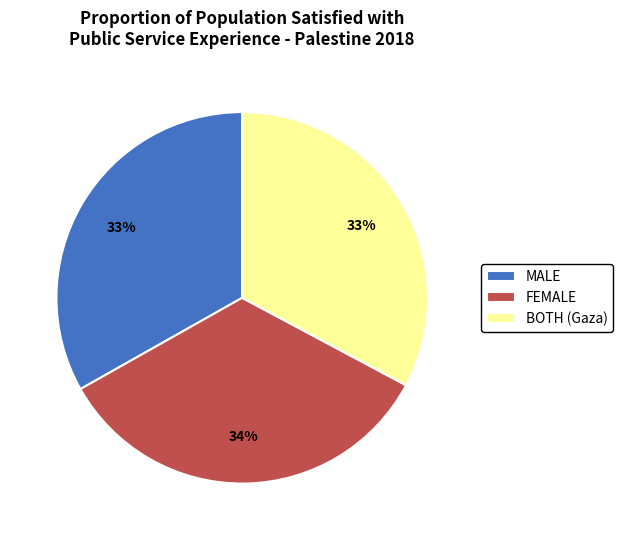

To the nearest percent, what percentage of the pie is BOTH (Gaza)?

33%